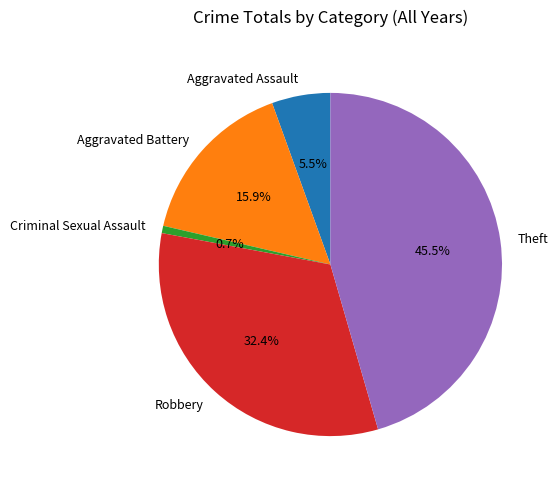

Which category has the biggest portion of the pie?

Theft